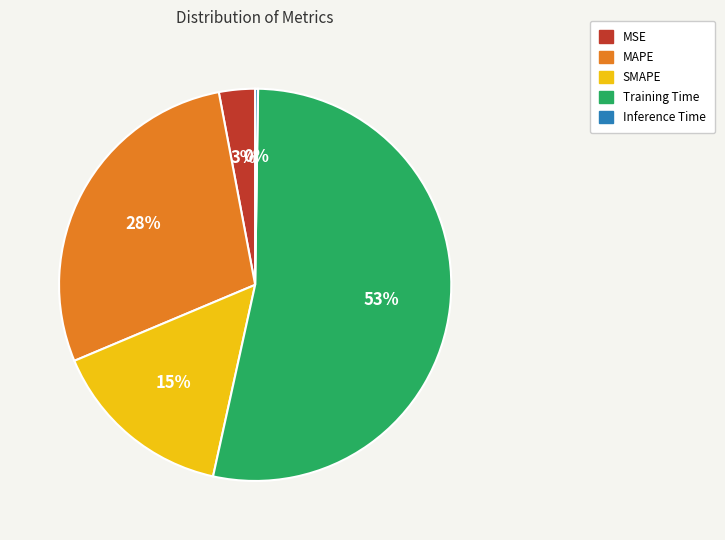

To the nearest percent, what is the combined percentage of Training Time and MAPE?

82%